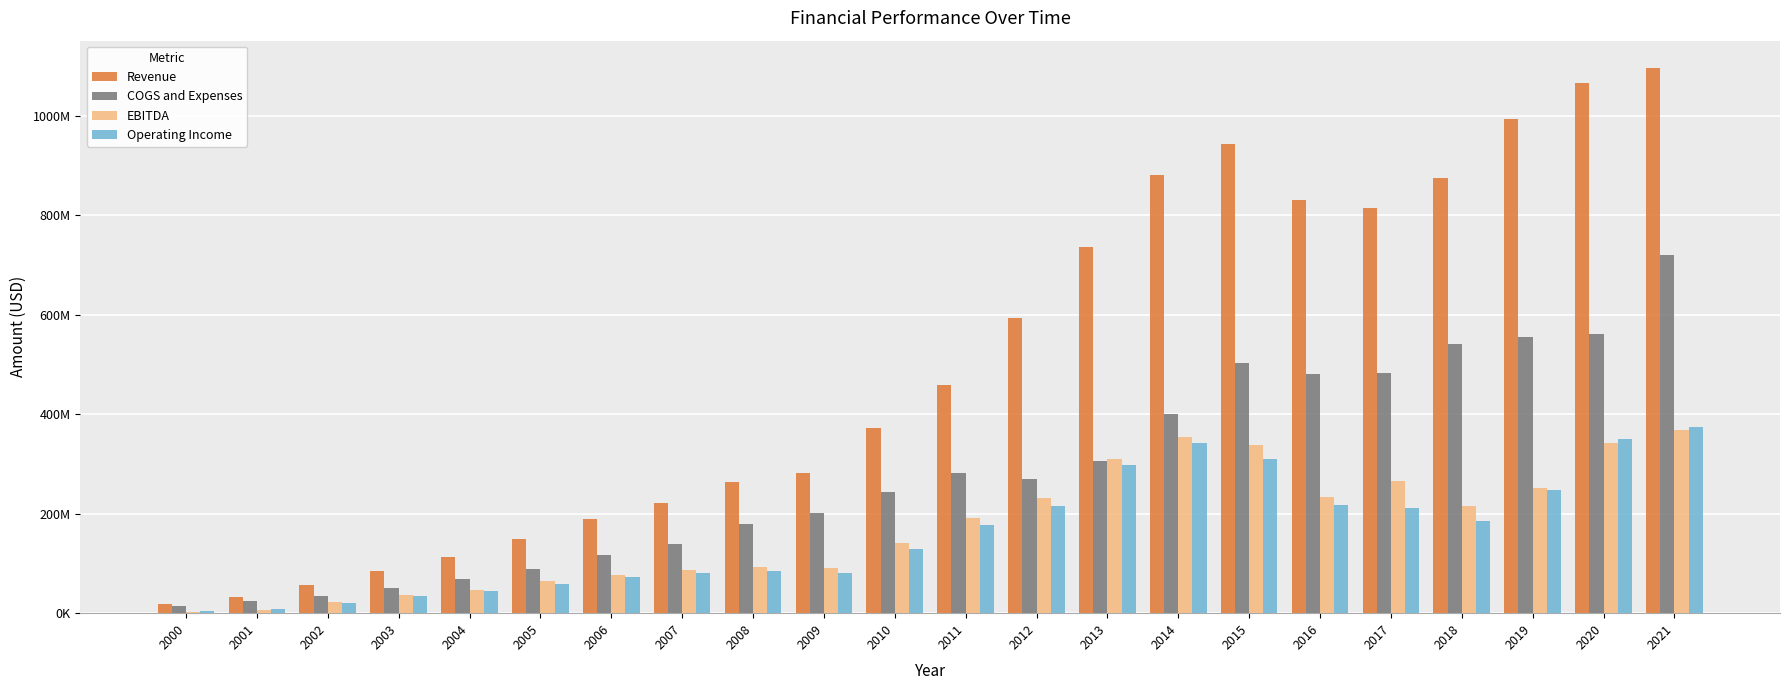

Are the bars grouped side by side (vs. stacked)?

Yes